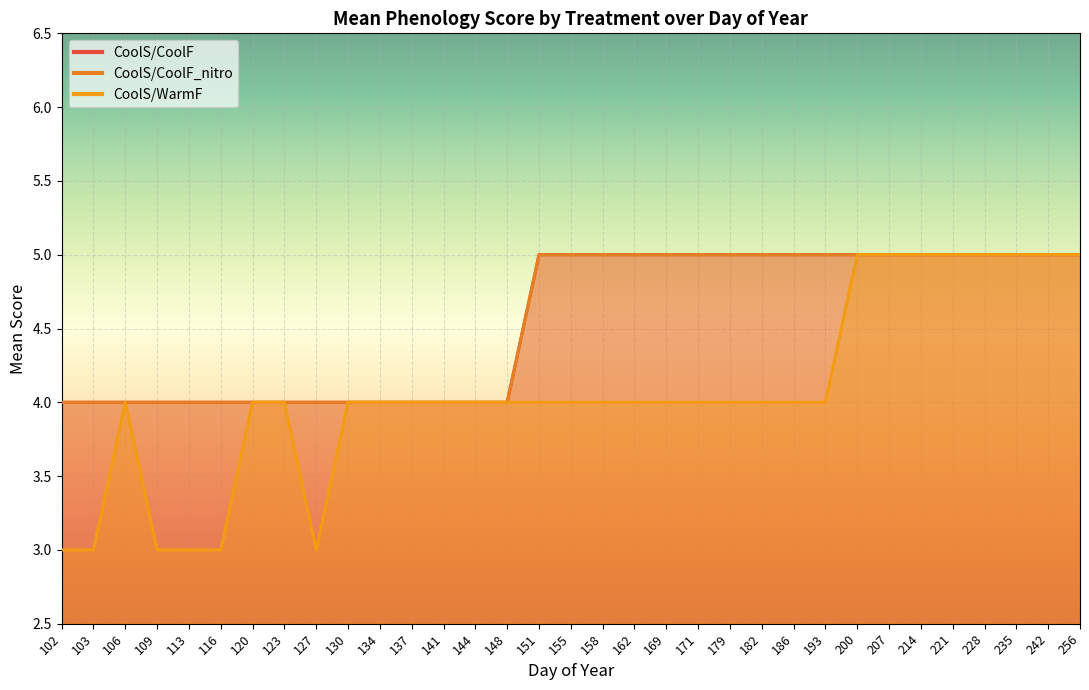

True or false: CoolS/CoolF_nitro has a value of 2 at 130.

False